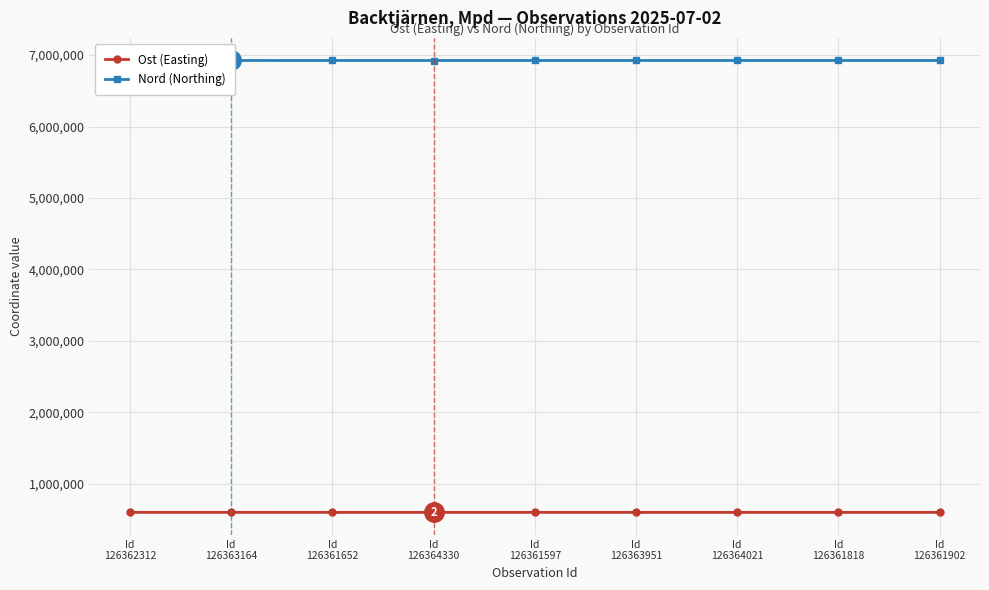

How many data points does each series have?

9